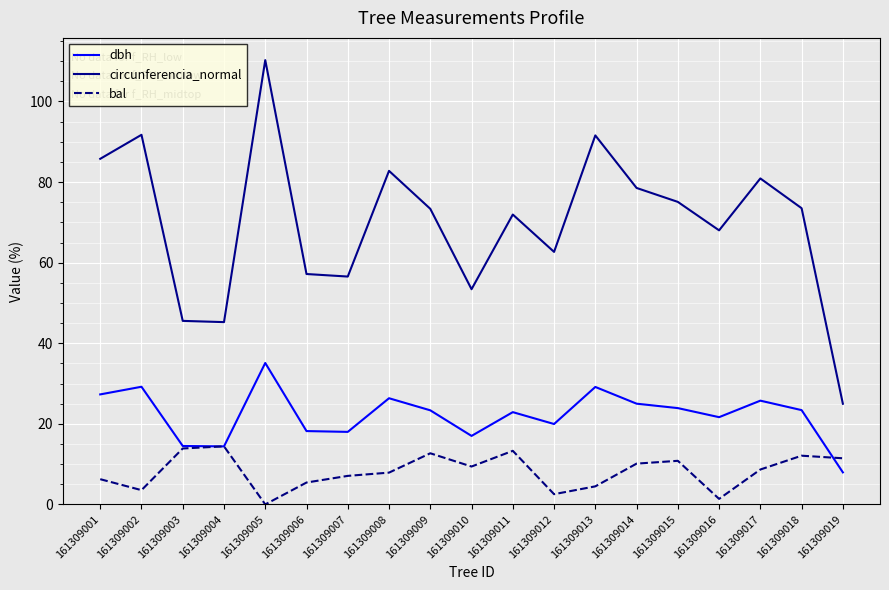

The circunferencia_normal series shows 24.3 at 161309003. True or false?

False